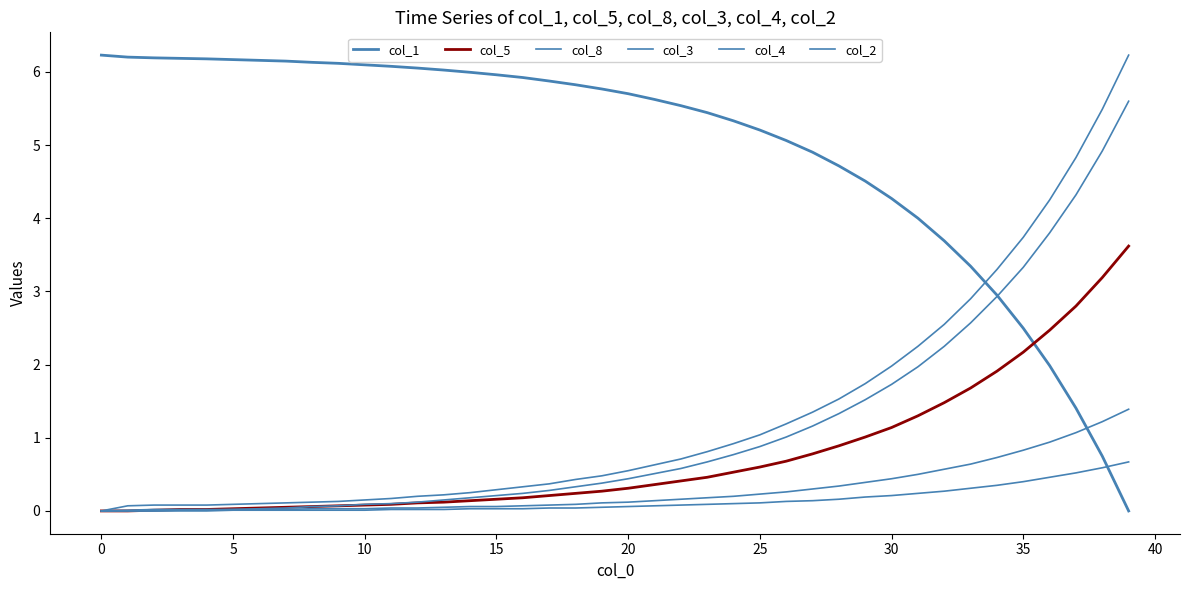

Which series has the largest total across all categories?

col_1